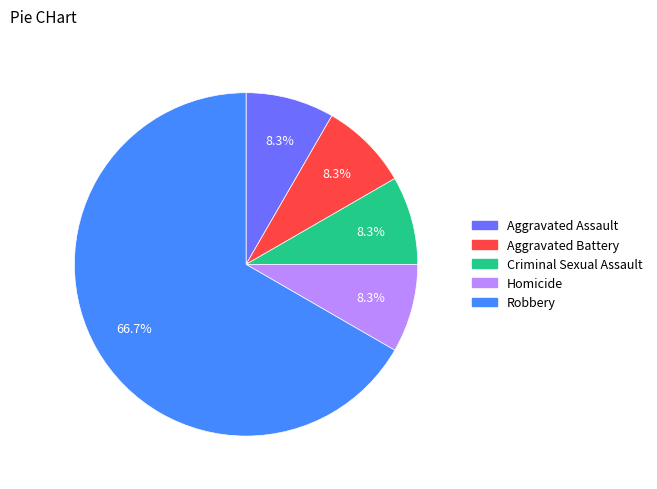

Is Aggravated Battery the majority of the pie?

No